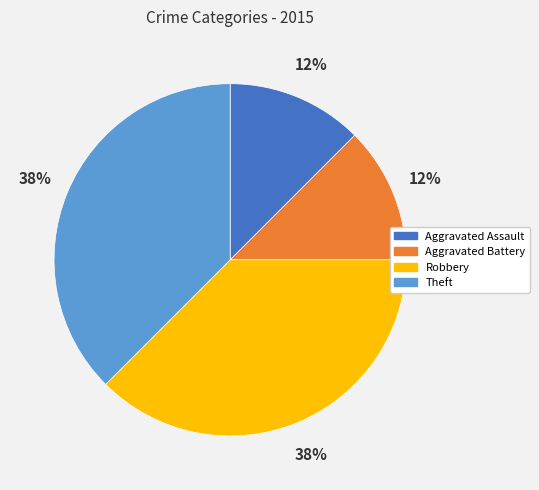

How many slices are in this pie chart?

4